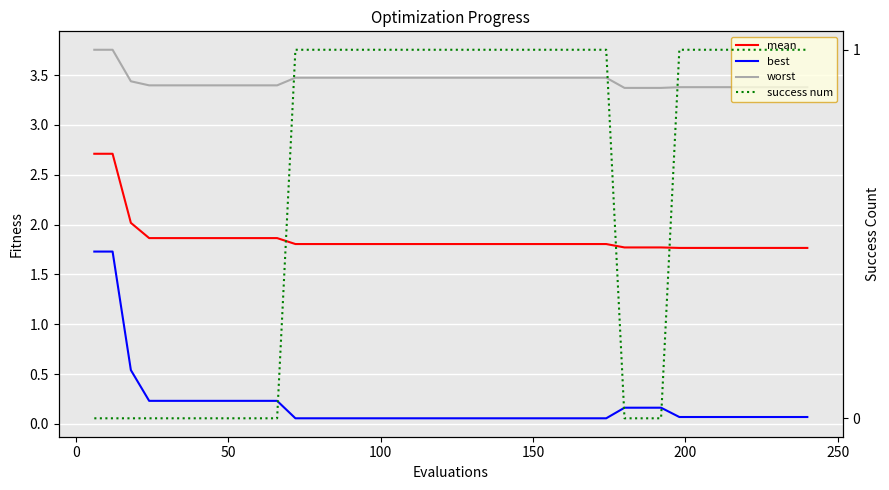

What are all the series names shown in the legend?

mean, best, worst, success num